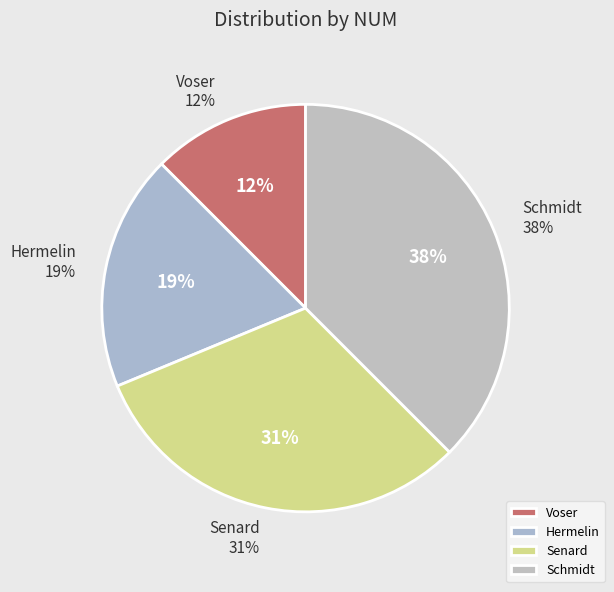

Count the number of slices in the pie.

4